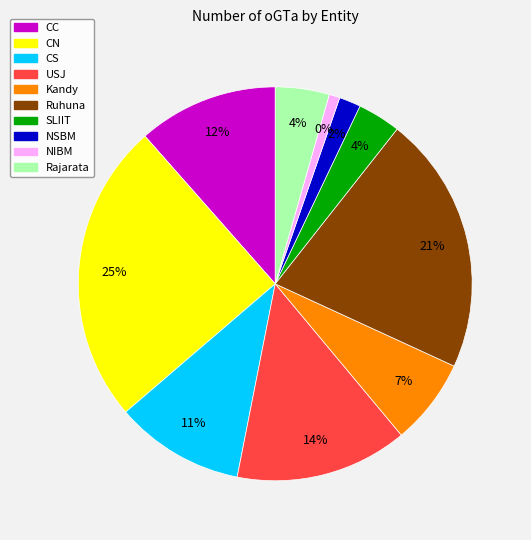

To the nearest percent, what is the combined percentage of Rajarata and USJ?

19%